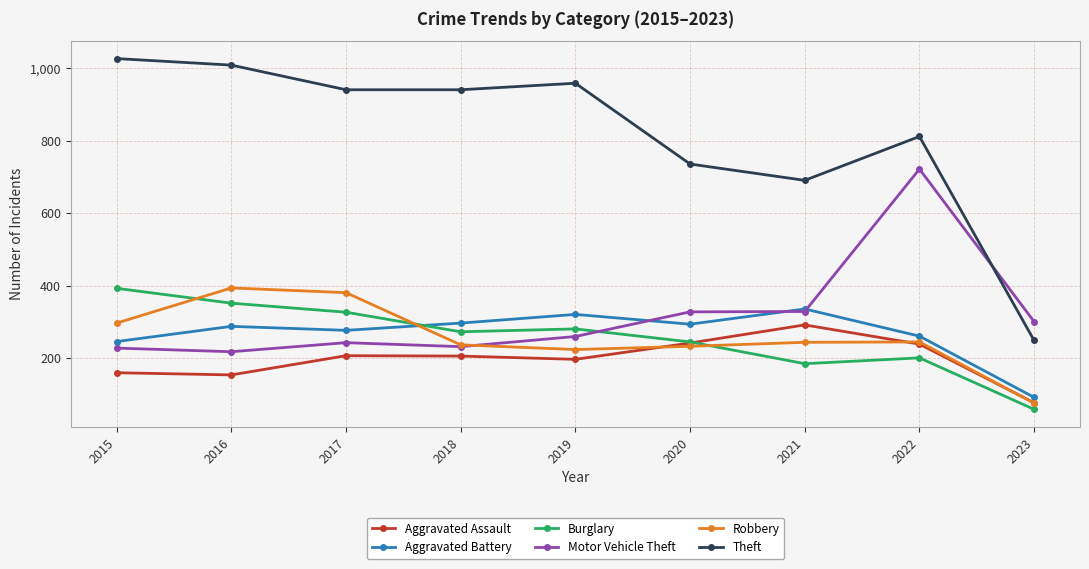

True or false: Aggravated Battery has more than 1 interior local peaks.

True